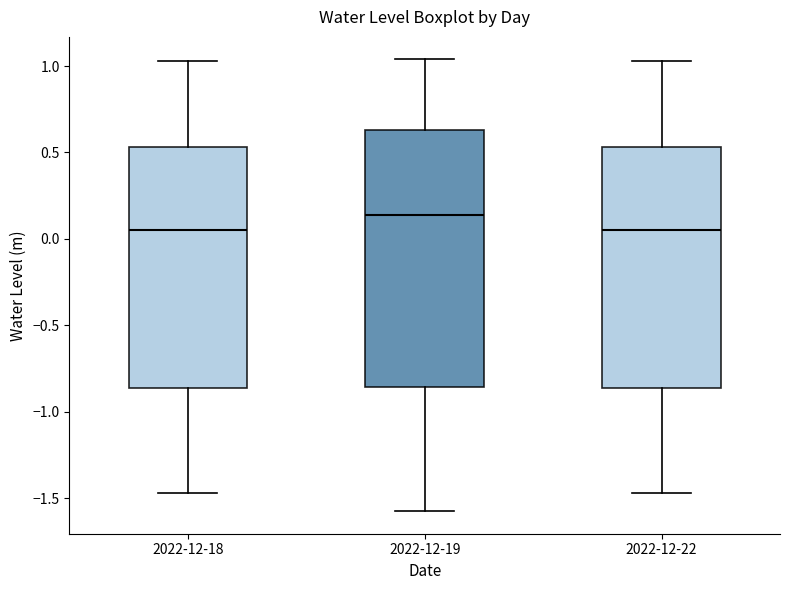

Reading left to right, read every box against the y-axis: the position of its median line, the range the box covers, and the ends of its whiskers. The values are not printed on the chart, so give them approximately, as read against the axis.

2022-12-18: median 0.05, box -0.85 to 0.55, whiskers -1.45 to 1.05
2022-12-19: median 0.15, box -0.85 to 0.65, whiskers -1.55 to 1.05
2022-12-22: median 0.05, box -0.85 to 0.55, whiskers -1.45 to 1.05